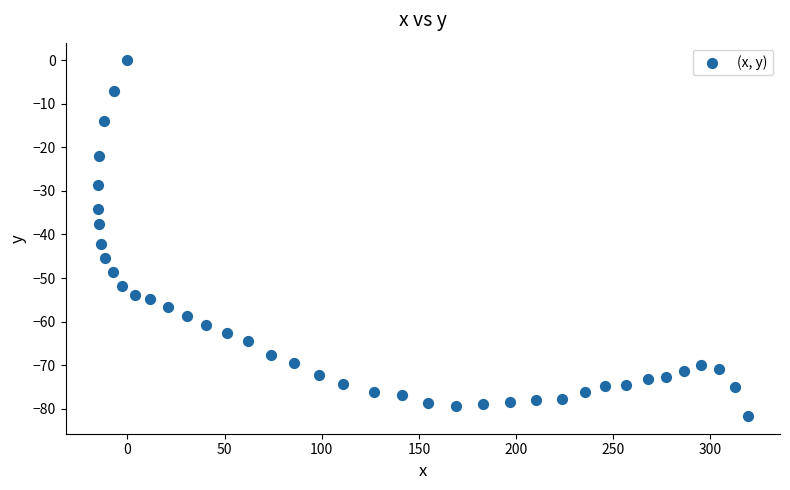

What is the range of X values (max minus min)?

334.2